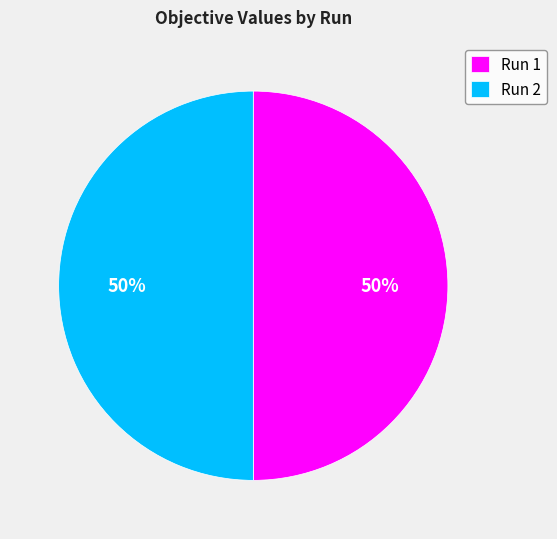

True or false: Run 1 accounts for 50% of the total.

True